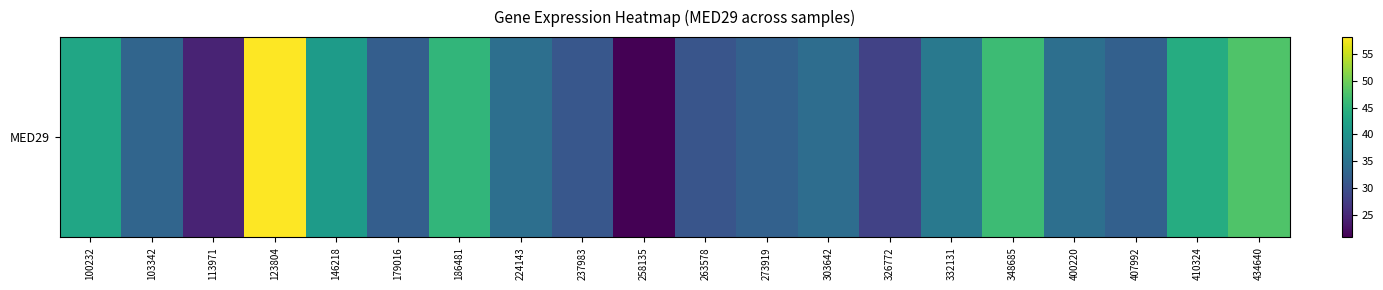

Reading left to right, list all the values displayed in this chart.

100232=42.9	103342=33.1	113971=24.5	123804=58.1	146218=41.2	179016=32.0	186481=45.5	224143=34.5	237983=31.0	258135=20.9	263578=30.7	273919=32.4	303642=34.2	326772=28.2	332131=35.9	348685=46.3	400220=34.4	407992=32.4	410324=44.0	434640=47.8